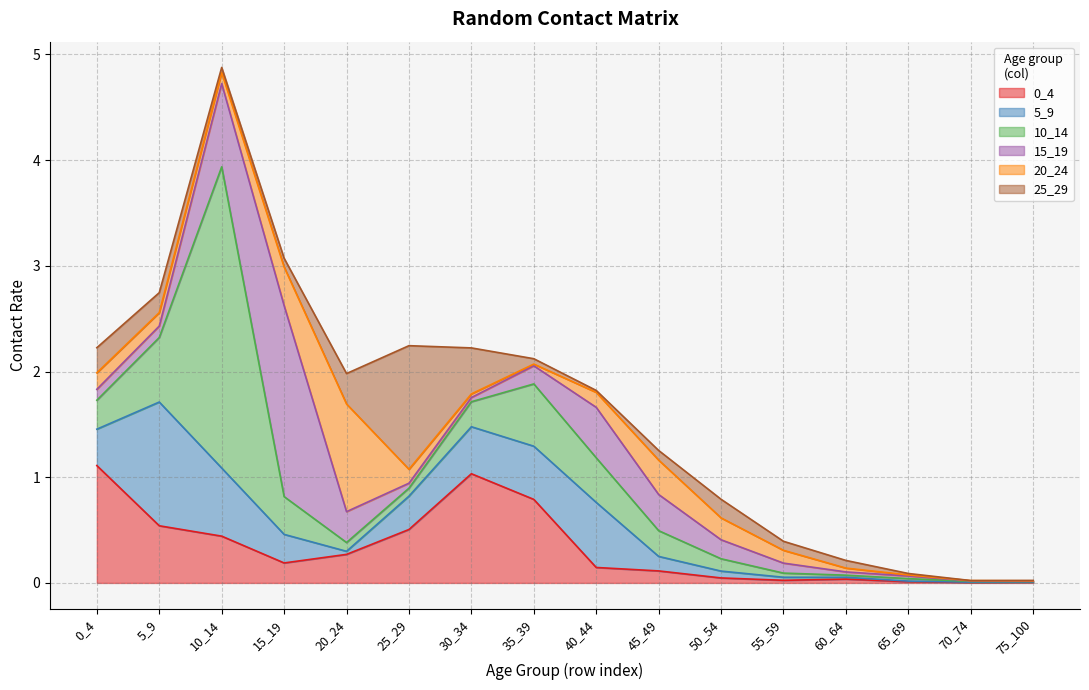

What is the difference between the 0_4 values at 65_69 and 45_49?

0.1